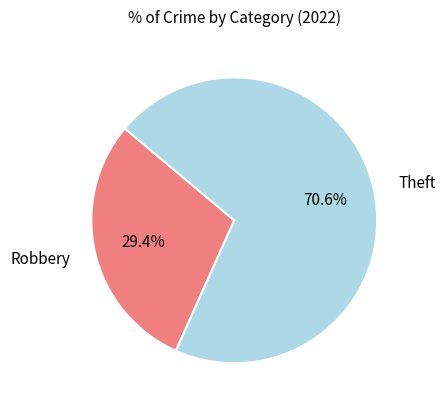

To the nearest percent, what is the difference between the Theft and Robbery slice percentages?

41%